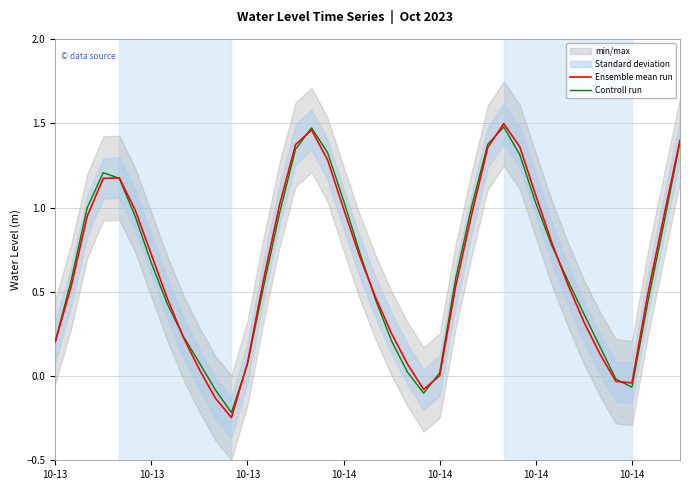

Rank the series at 26 from lowest to highest value.

Ensemble mean run, Controll run